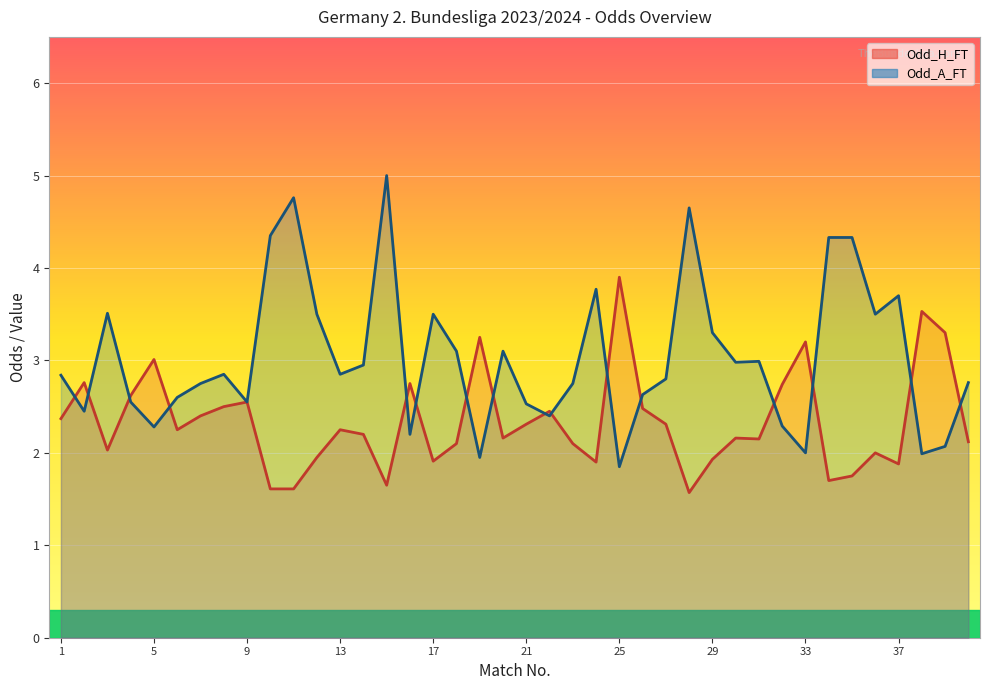

The Odd_H_FT series shows 3.2 at 29. True or false?

False